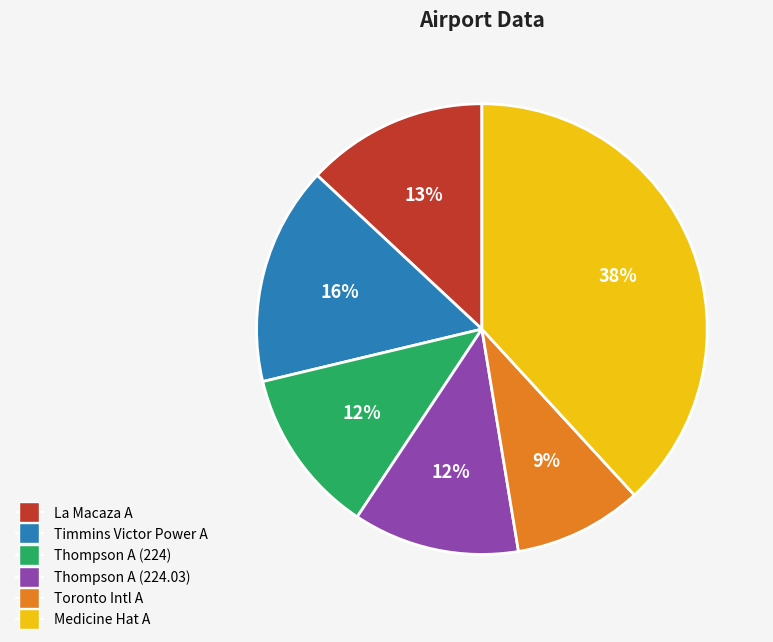

Does Timmins Victor Power A represent more than half of the total?

No